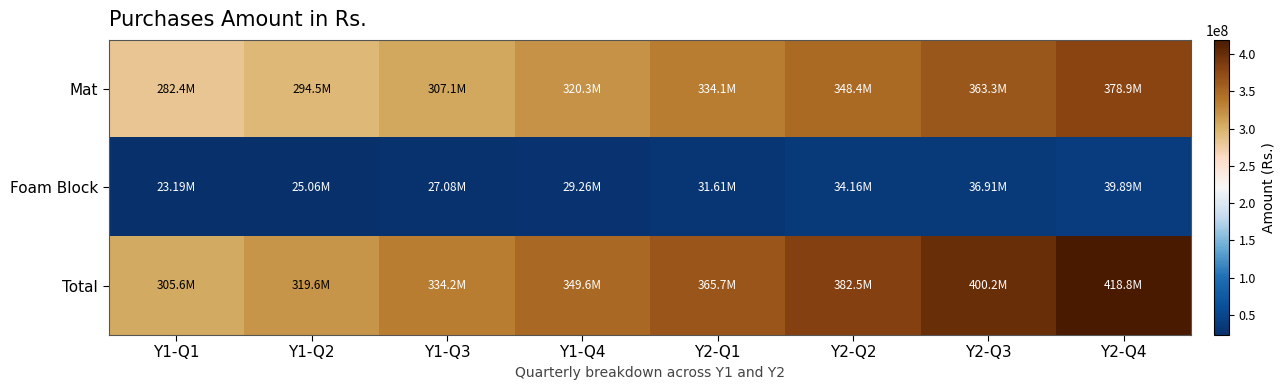

What is the minimum value shown in the chart?

23190008.8